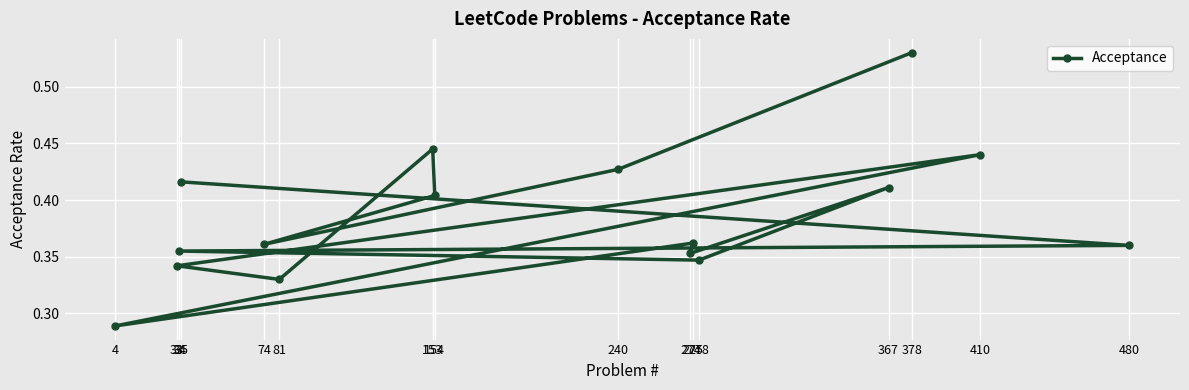

Is it true that the value at 81 is 0.3?

True